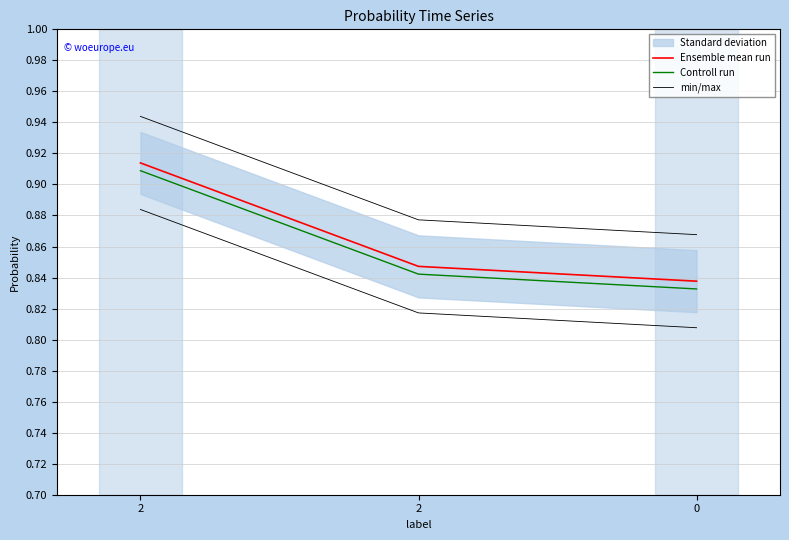

What is the greatest value displayed?

0.9